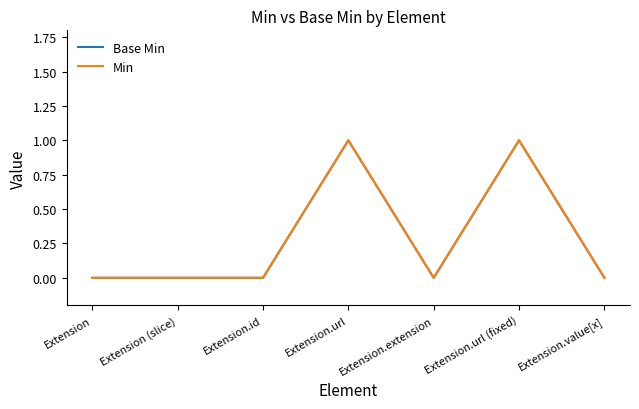

Is it true that Base Min equals 0 at Extension.url?

False